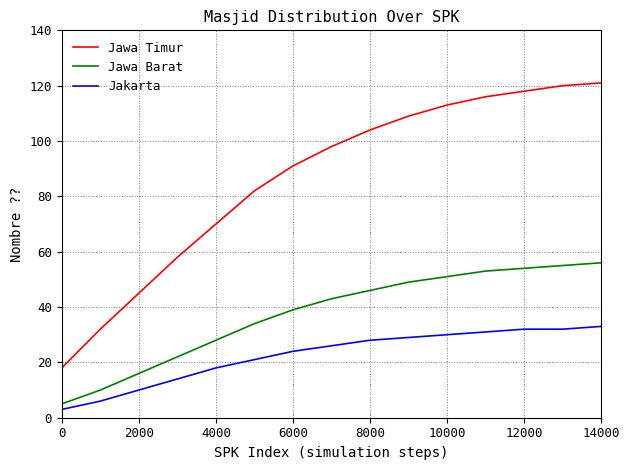

What is the difference between the maximum and minimum values in the Jakarta series?

30